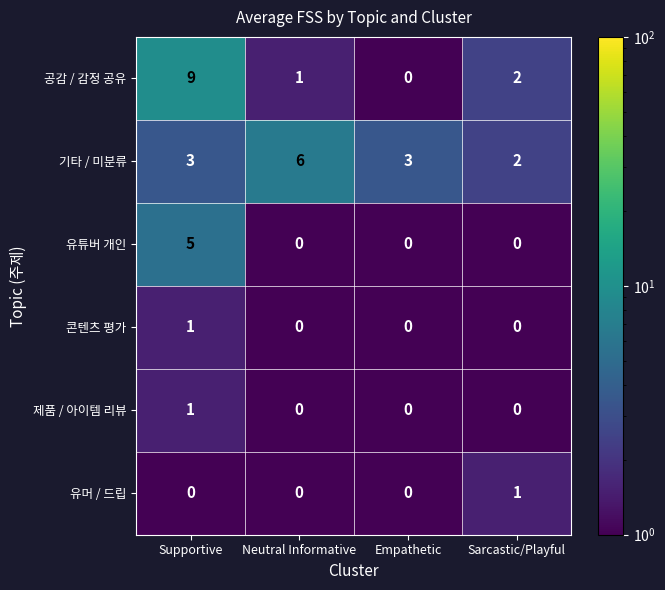

Reading left to right, list all the values displayed in this chart.

공감 / 감정 공유: Supportive=9	Neutral Informative=1	Empathetic=0	Sarcastic/Playful=2
기타 / 미분류: Supportive=3	Neutral Informative=6	Empathetic=3	Sarcastic/Playful=2
유튜버 개인: Supportive=5	Neutral Informative=0	Empathetic=0	Sarcastic/Playful=0
콘텐츠 평가: Supportive=1	Neutral Informative=0	Empathetic=0	Sarcastic/Playful=0
제품 / 아이템 리뷰: Supportive=1	Neutral Informative=0	Empathetic=0	Sarcastic/Playful=0
유머 / 드립: Supportive=0	Neutral Informative=0	Empathetic=0	Sarcastic/Playful=1